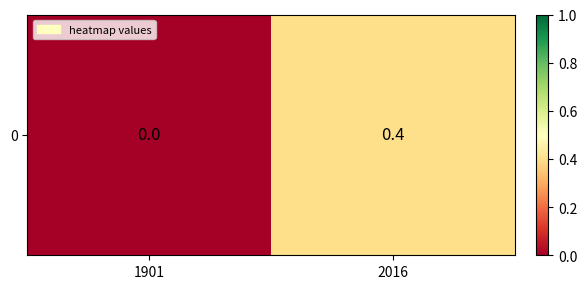

Rank the categories by value from highest to lowest.

2016, 1901